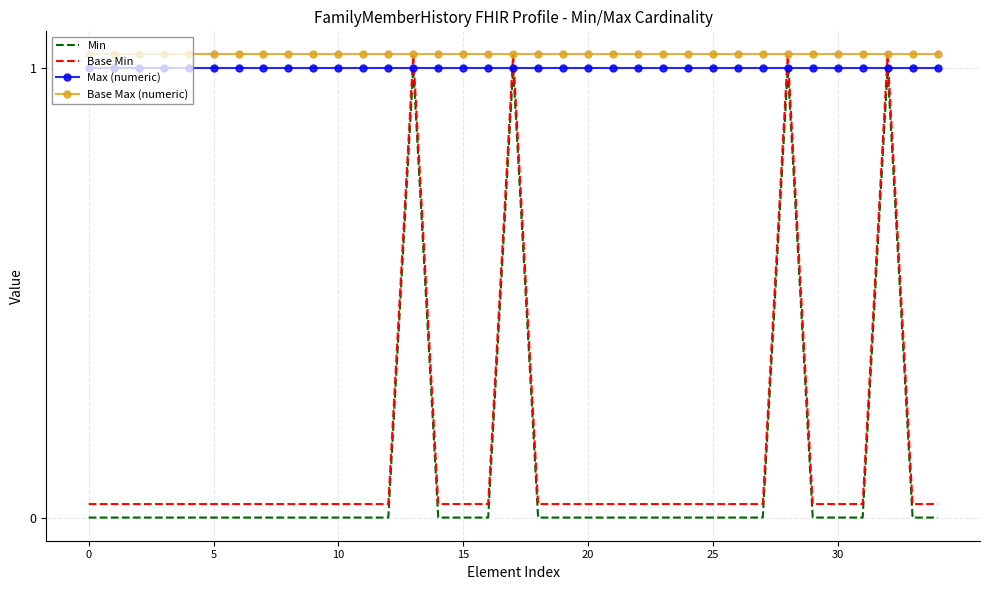

Which series has the largest total across all categories?

Base Max (numeric)